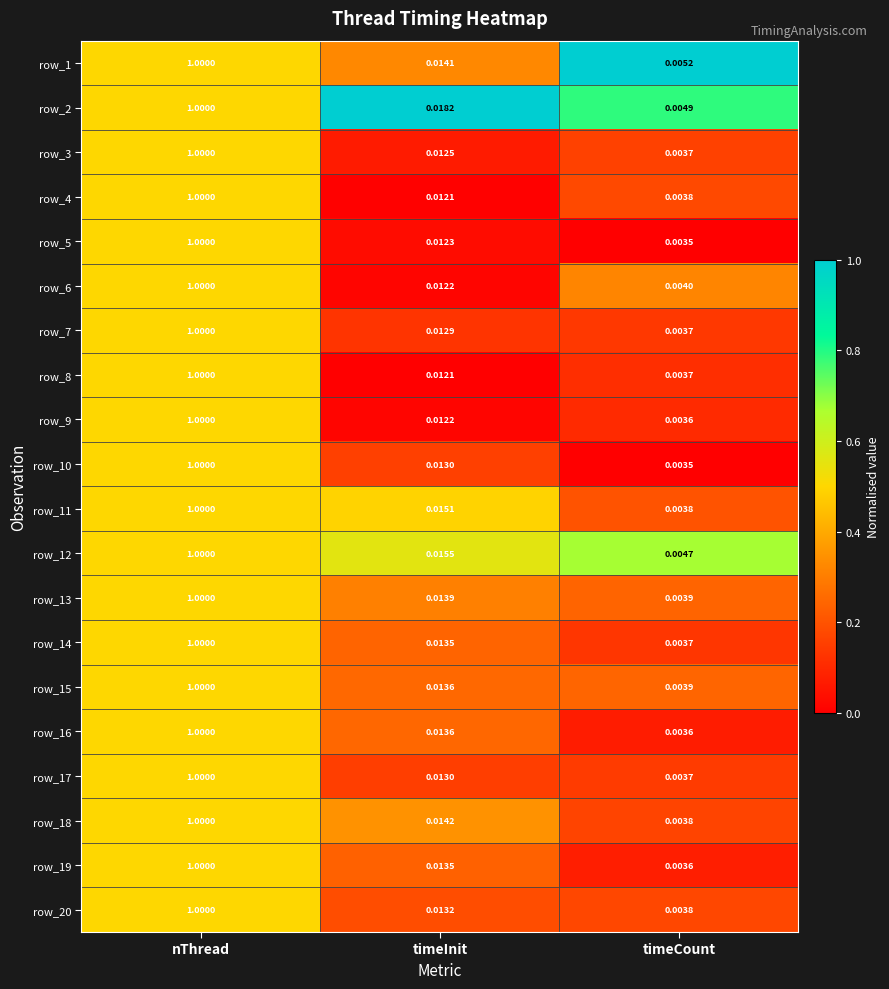

How many categories are shown in the chart?

3